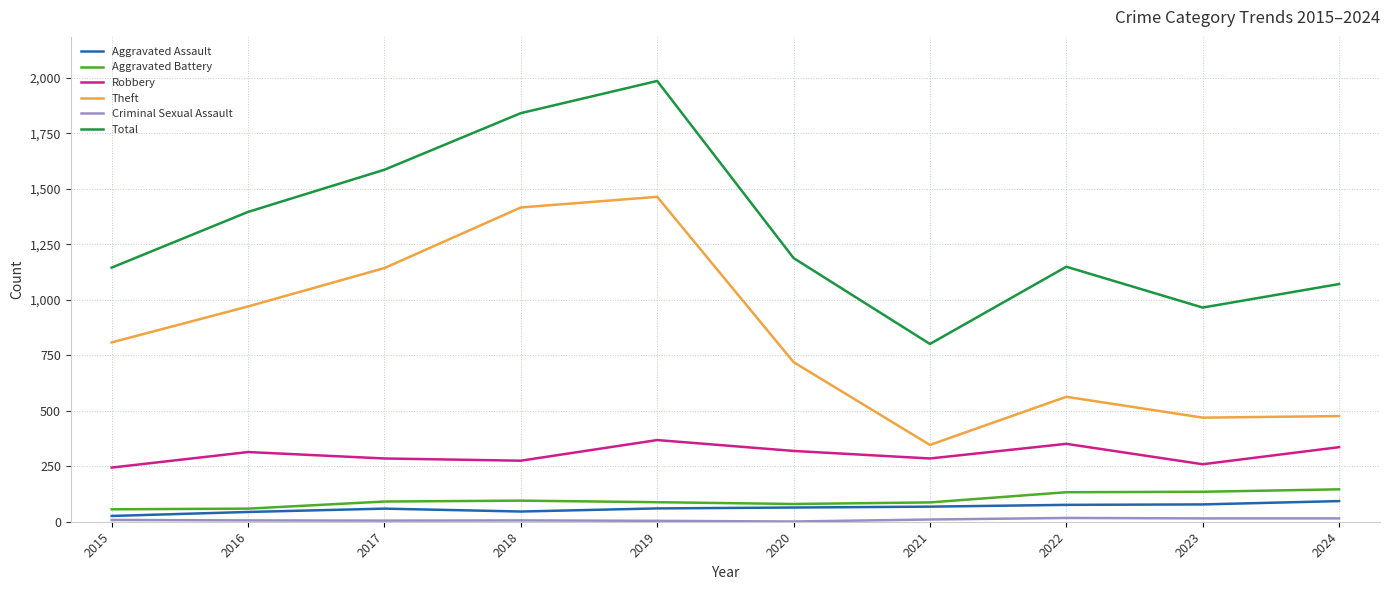

What value does the Aggravated Battery series have at 2015?

56